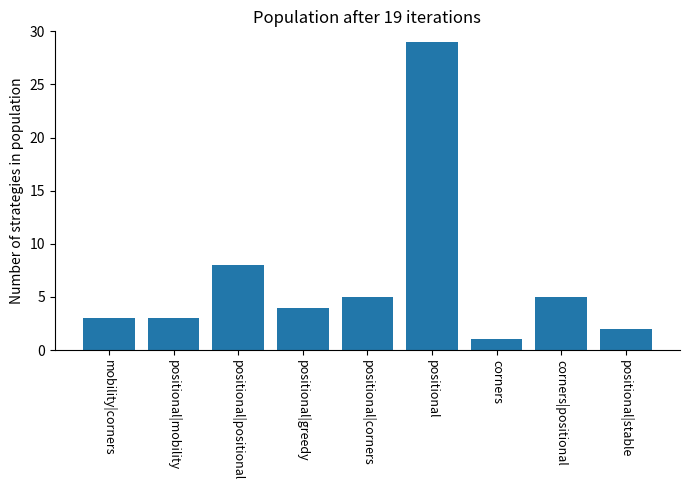

The chart shows a value of 4 at positional|greedy. True or false?

True